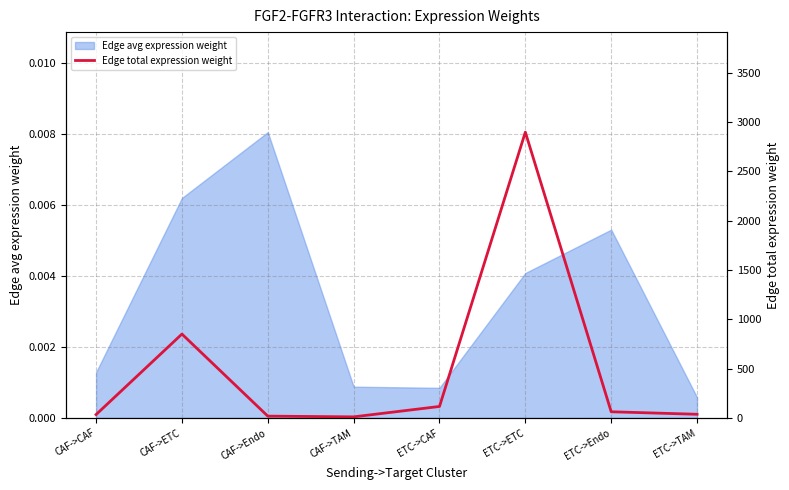

What is the label of the 5th point from the right?

CAF->TAM